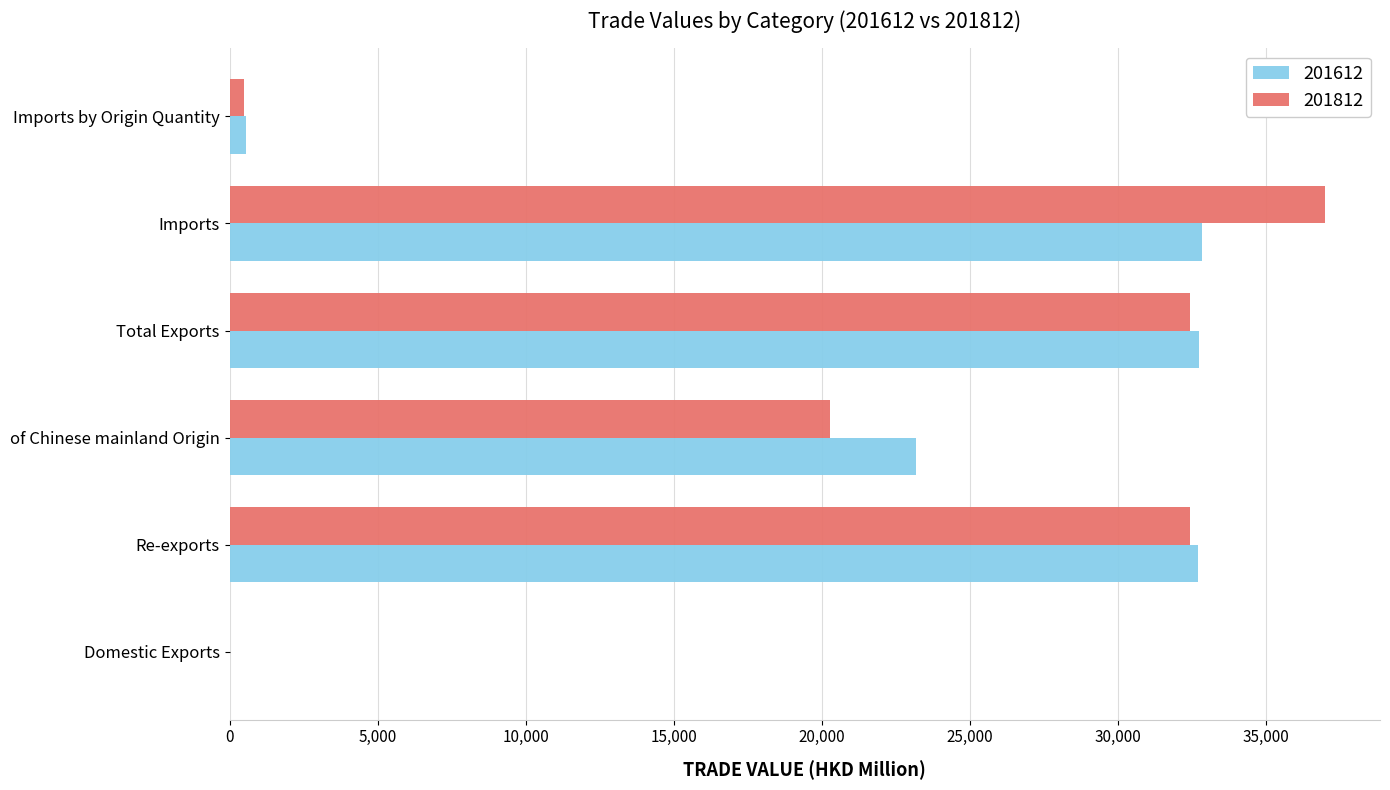

Which series changed the most between Domestic Exports and Imports?

201812